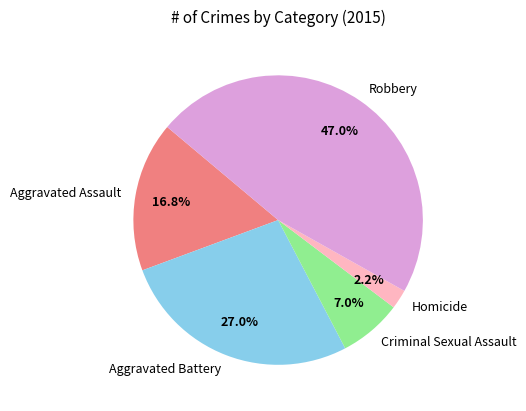

True or false: Robbery accounts for 40% of the total.

False